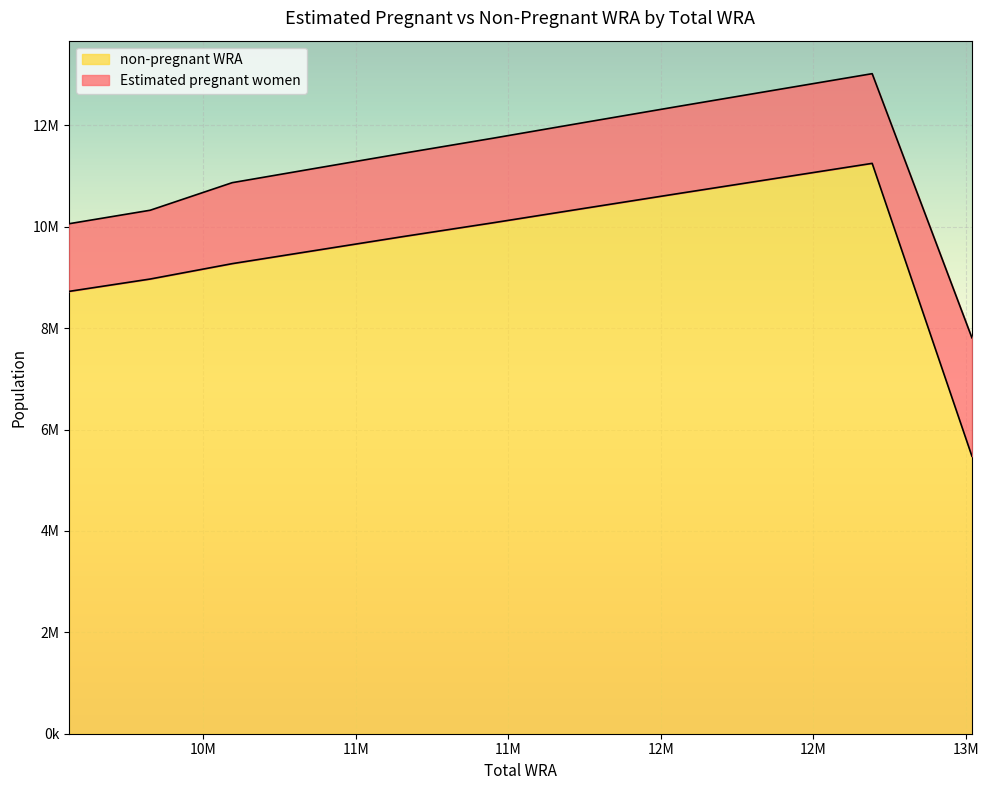

Is it true that the value at 10595000 is 12763425.2?

False